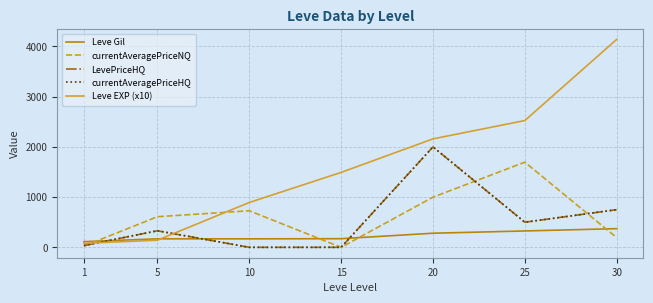

At which label does currentAveragePriceNQ reach its peak?

25